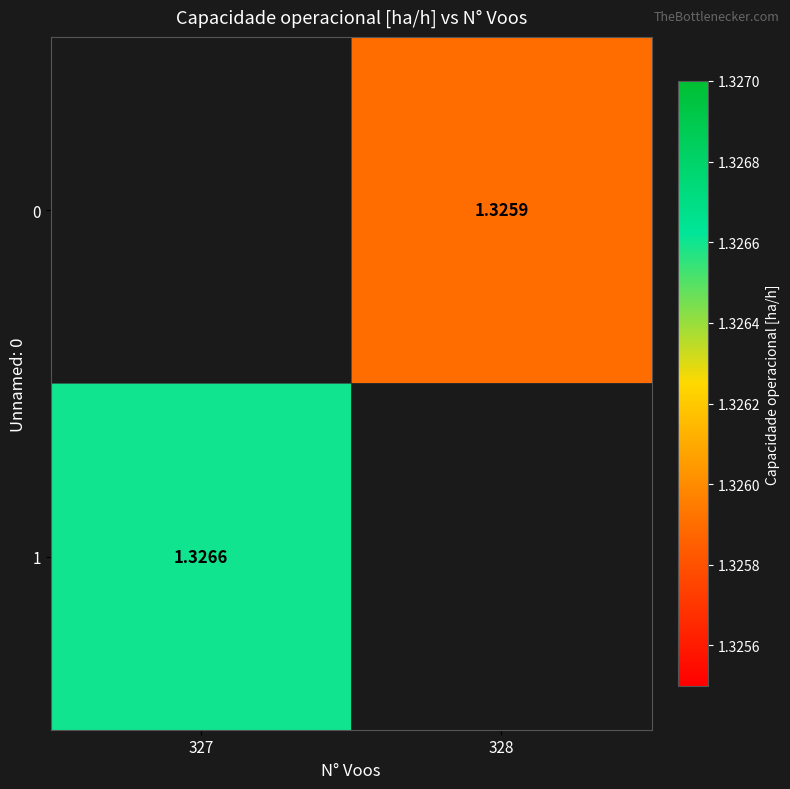

How many distinct data groups are displayed?

2